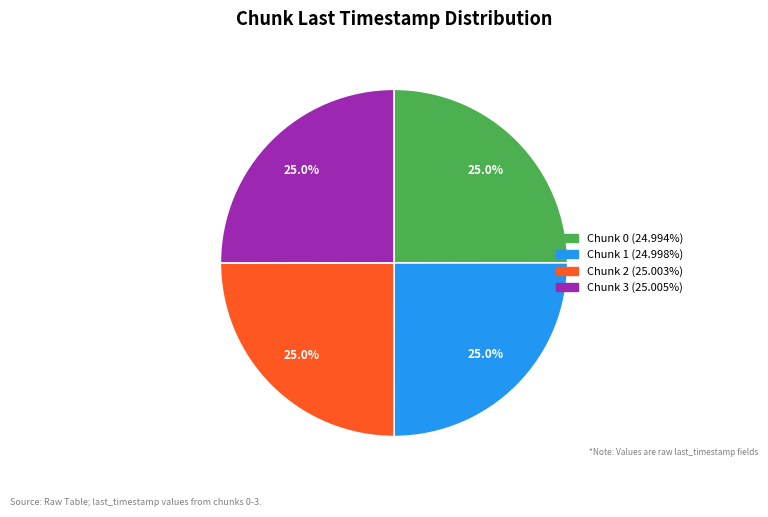

Is there any slice that represents more than half of the pie?

No